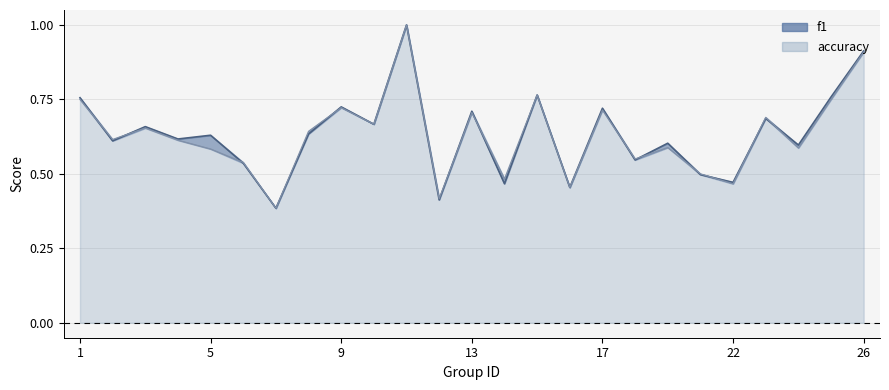

Which series changed the most between 7 and 22?

f1